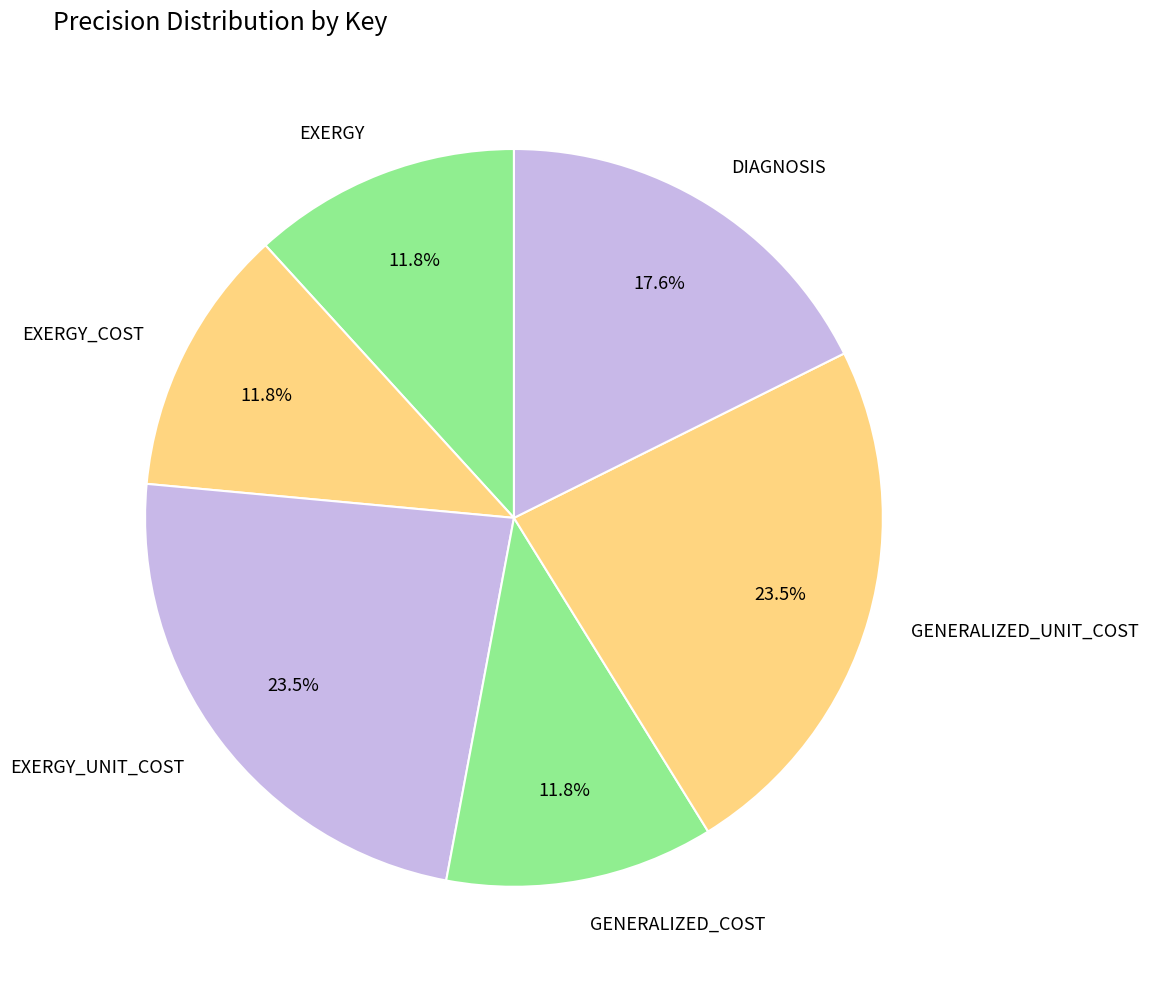

To the nearest percent, what is the average slice percentage?

17%